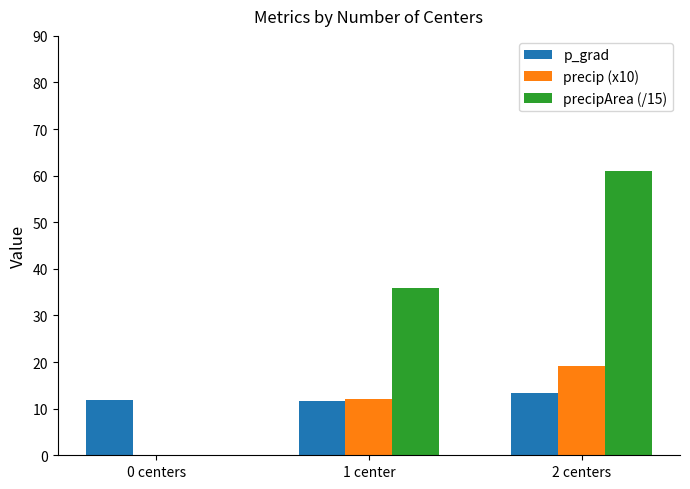

Is it true that precipArea (/15) equals 41.3 at 2 centers?

False